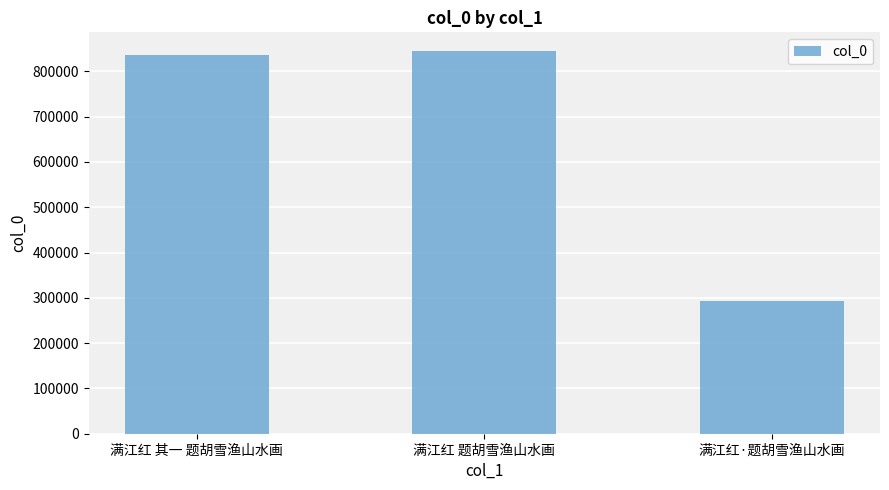

What is the label of the 2nd bar from the right?

满江红 题胡雪渔山水画